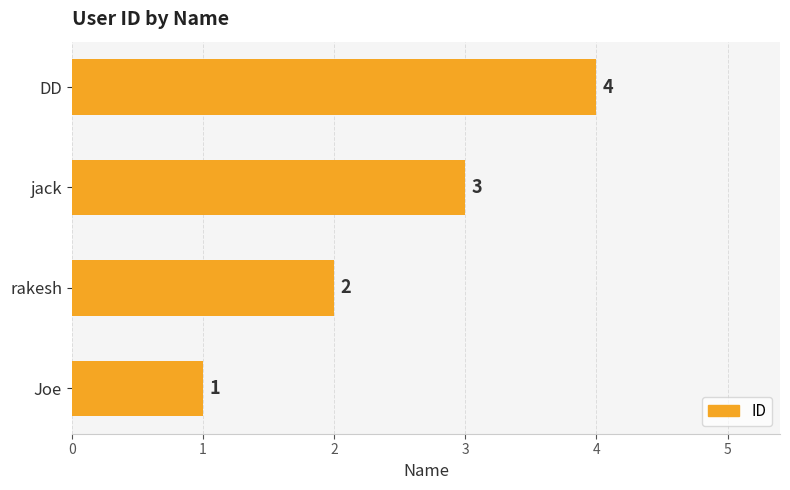

Rank the categories by value from lowest to highest.

Joe, rakesh, jack, DD